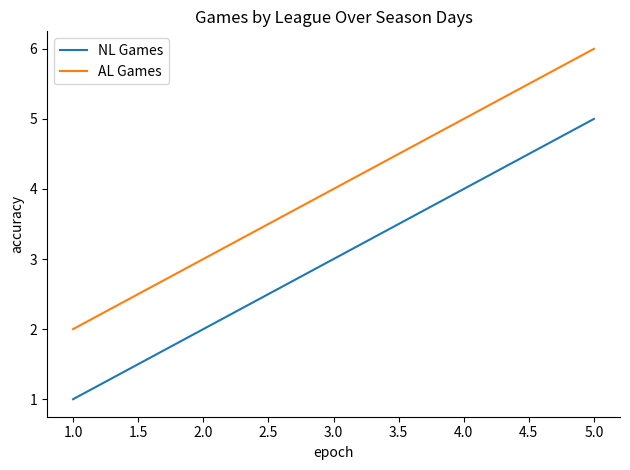

True or false: NL Games and AL Games intersect in this chart.

False